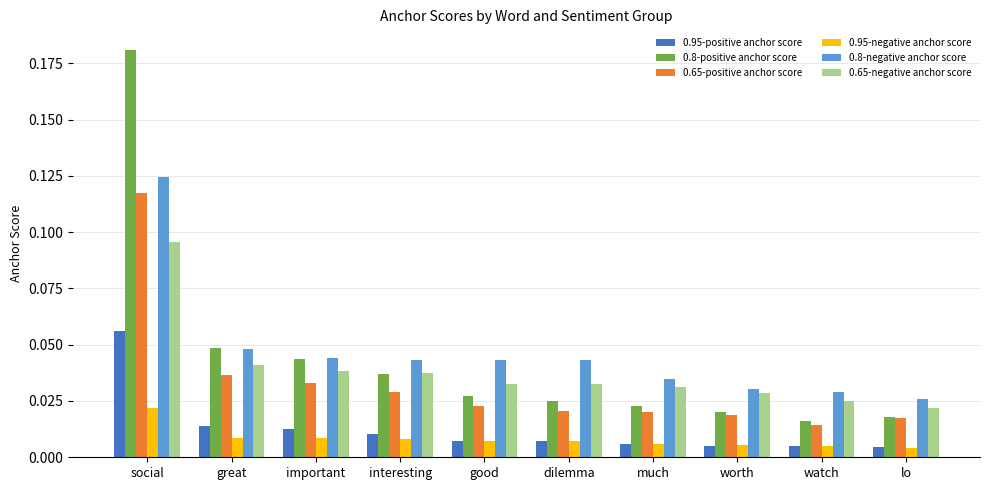

Which series has the largest range (max minus min)?

0.8-positive anchor score